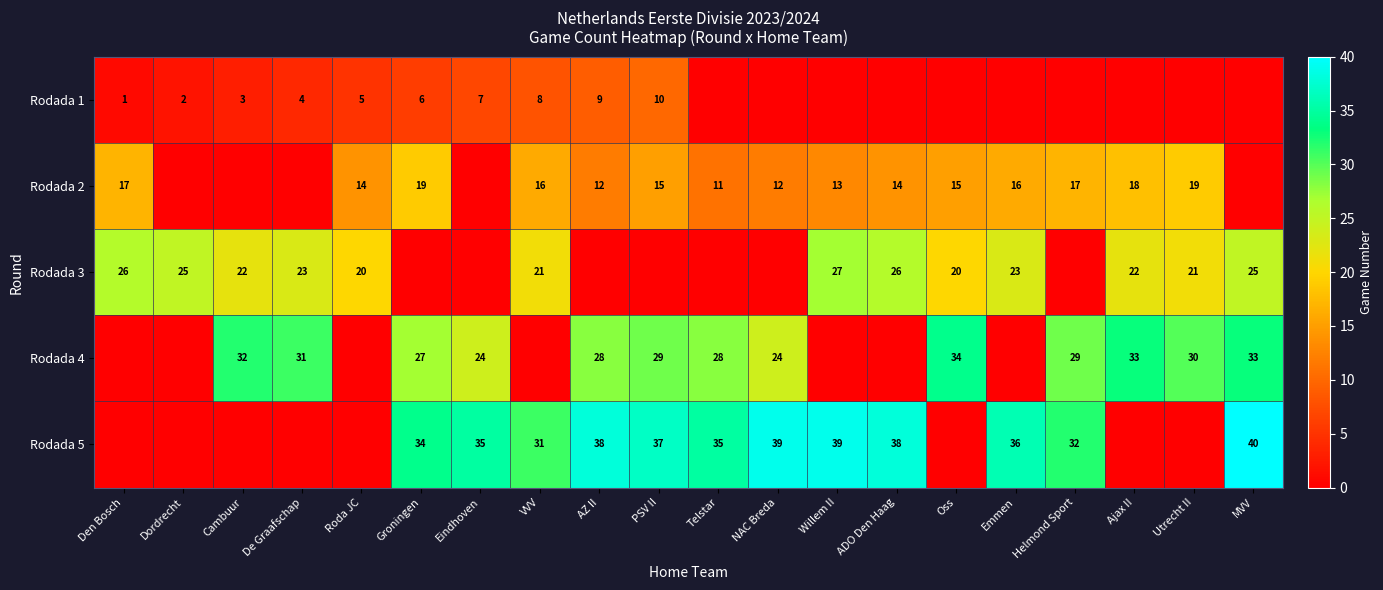

Is it true that Rodada 4 equals 30 at Utrecht II?

True